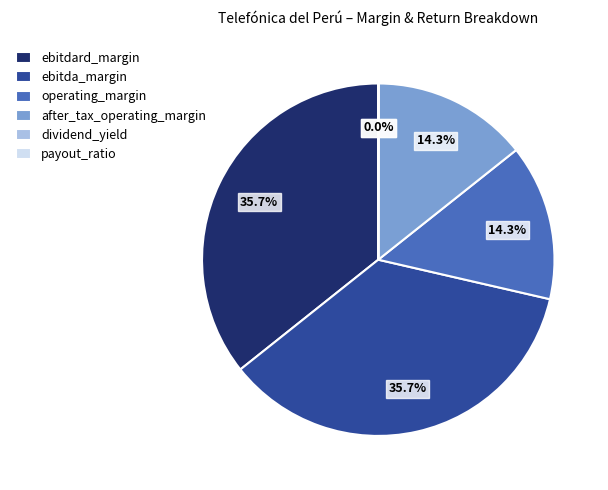

To the nearest percent, what is the average slice percentage?

17%